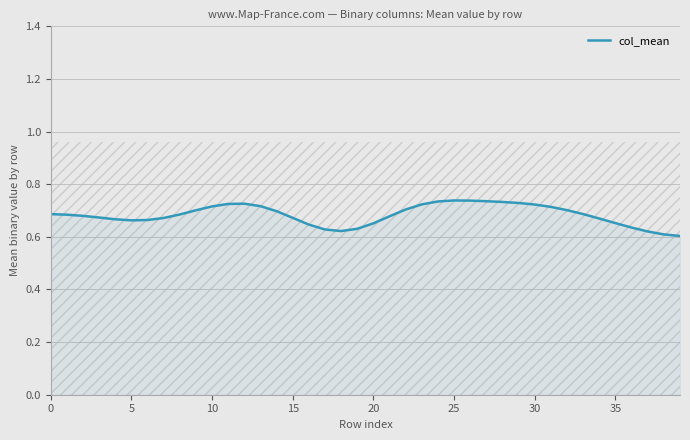

The chart shows a value of 1.0 at 23. True or false?

False